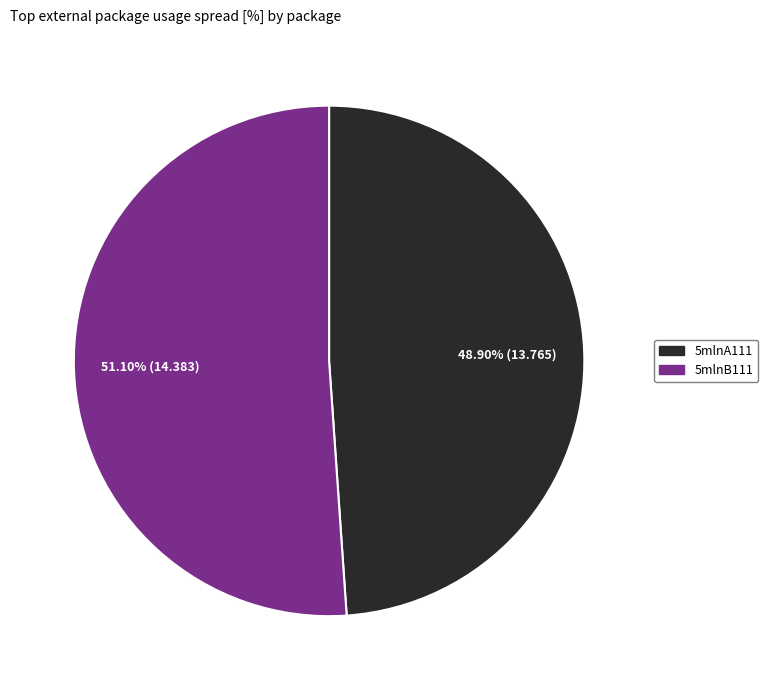

Which has a higher value, 5mlnA111 or 5mlnB111?

5mlnB111